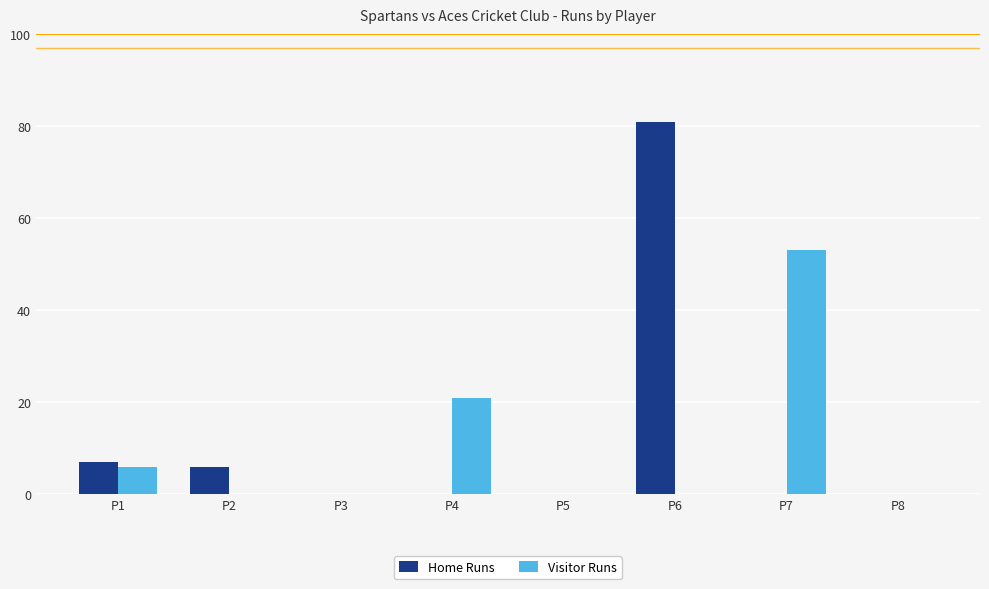

Which series has the widest spread of values?

Home Runs